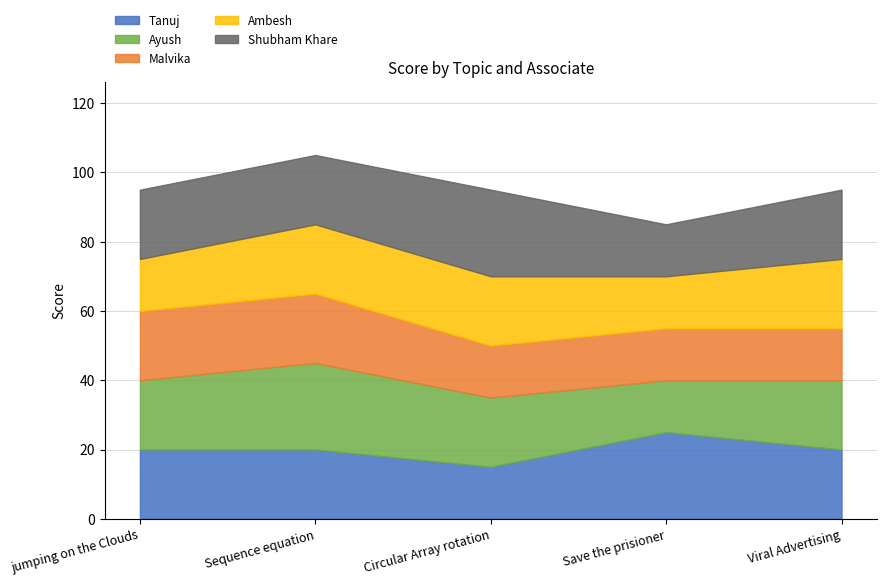

Is the value of Tanuj at Save the prisioner greater than the value of Malvika at Viral Advertising?

Yes